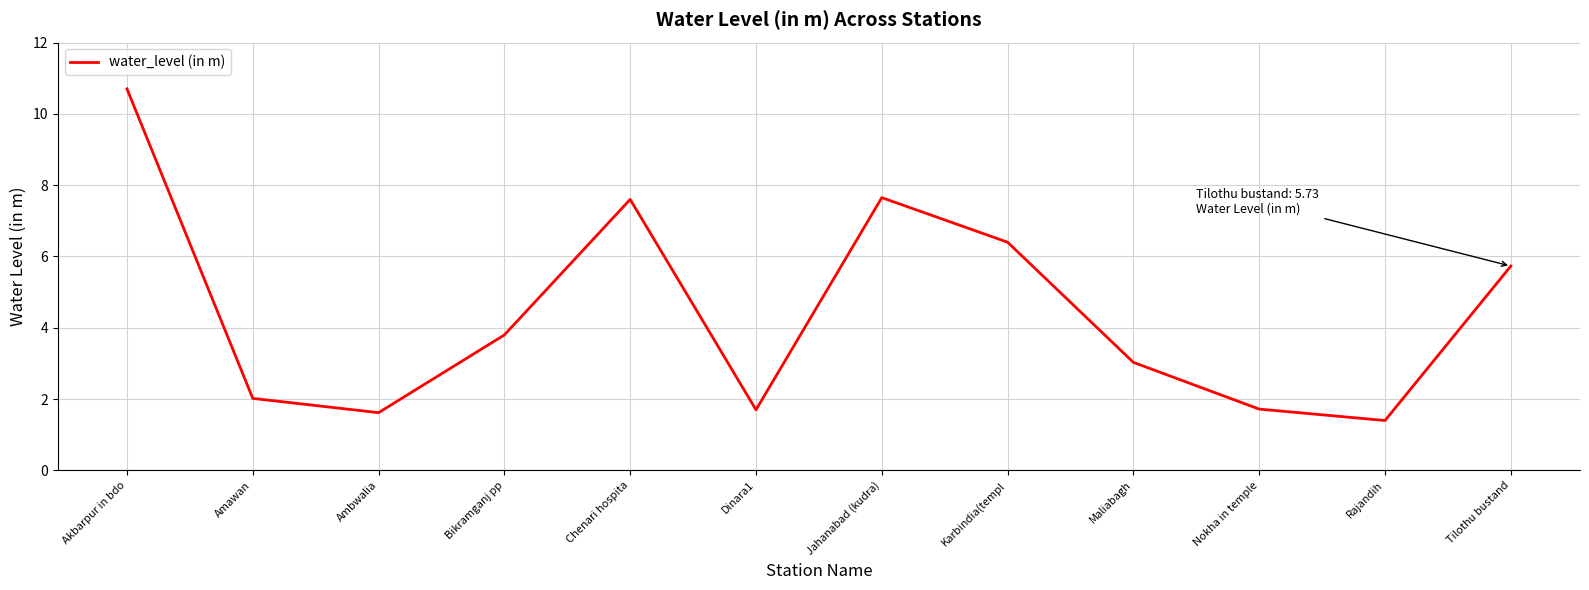

What is the sum of all values?

53.4